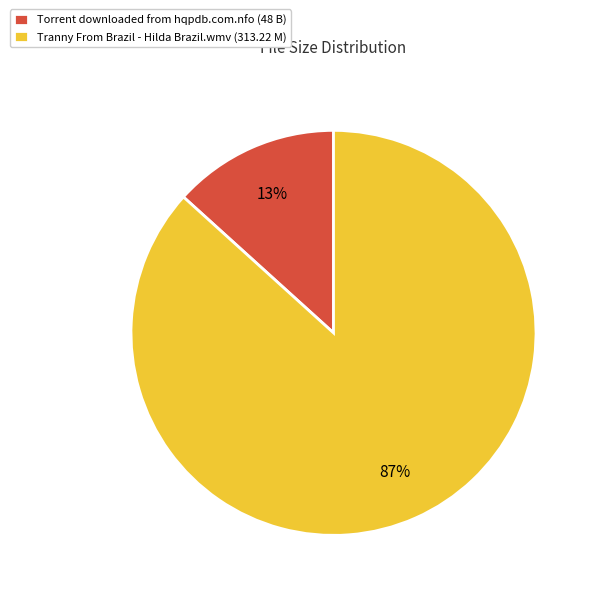

How many segments does this pie chart have?

2